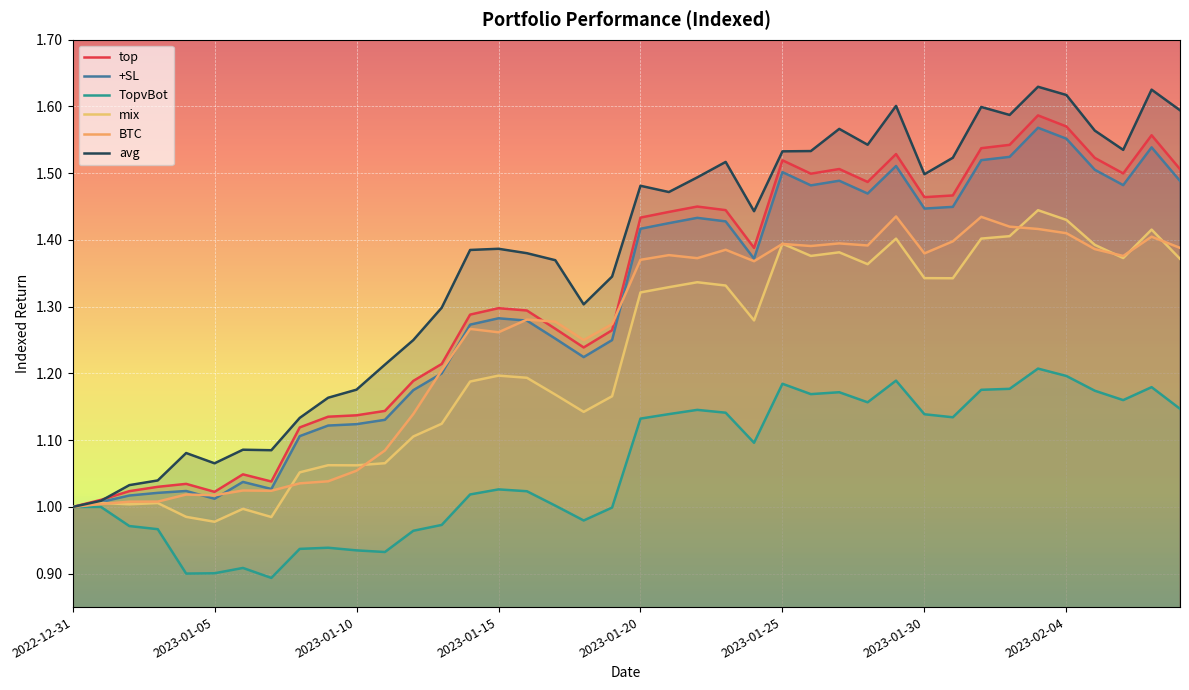

Reading left to right, what are all the values shown in this chart?

top: 1.0	1.0	1.0	1.0	1.0	1.0	1.0	1.0	1.1	1.1	1.1	1.1	1.2	1.2	1.3	1.3	1.3	1.3	1.2	1.3	1.4	1.4	1.5	1.4	1.4	1.5	1.5	1.5	1.5	1.5	1.5	1.5	1.5	1.5	1.6	1.6	1.5	1.5	1.6	1.5
+SL: 1.0	1.0	1.0	1.0	1.0	1.0	1.0	1.0	1.1	1.1	1.1	1.1	1.2	1.2	1.3	1.3	1.3	1.3	1.2	1.2	1.4	1.4	1.4	1.4	1.4	1.5	1.5	1.5	1.5	1.5	1.4	1.4	1.5	1.5	1.6	1.6	1.5	1.5	1.5	1.5
TopvBot: 1.0	1.0	1.0	1.0	0.9	0.9	0.9	0.9	0.9	0.9	0.9	0.9	1.0	1.0	1.0	1.0	1.0	1.0	1.0	1.0	1.1	1.1	1.1	1.1	1.1	1.2	1.2	1.2	1.2	1.2	1.1	1.1	1.2	1.2	1.2	1.2	1.2	1.2	1.2	1.1
mix: 1.0	1.0	1.0	1.0	1.0	1.0	1.0	1.0	1.1	1.1	1.1	1.1	1.1	1.1	1.2	1.2	1.2	1.2	1.1	1.2	1.3	1.3	1.3	1.3	1.3	1.4	1.4	1.4	1.4	1.4	1.3	1.3	1.4	1.4	1.4	1.4	1.4	1.4	1.4	1.4
BTC: 1.0	1.0	1.0	1.0	1.0	1.0	1.0	1.0	1.0	1.0	1.1	1.1	1.1	1.2	1.3	1.3	1.3	1.3	1.2	1.3	1.4	1.4	1.4	1.4	1.4	1.4	1.4	1.4	1.4	1.4	1.4	1.4	1.4	1.4	1.4	1.4	1.4	1.4	1.4	1.4
avg: 1.0	1.0	1.0	1.0	1.1	1.1	1.1	1.1	1.1	1.2	1.2	1.2	1.3	1.3	1.4	1.4	1.4	1.4	1.3	1.3	1.5	1.5	1.5	1.5	1.4	1.5	1.5	1.6	1.5	1.6	1.5	1.5	1.6	1.6	1.6	1.6	1.6	1.5	1.6	1.6